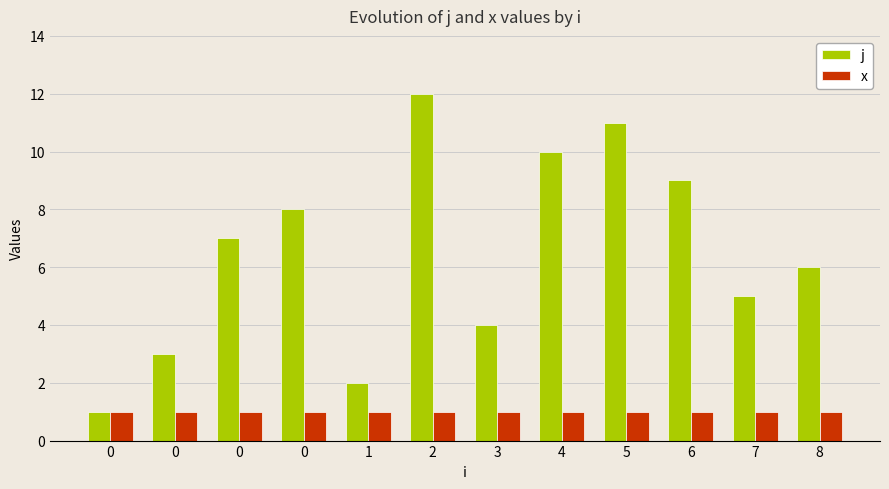

How many bars are there in total?

24